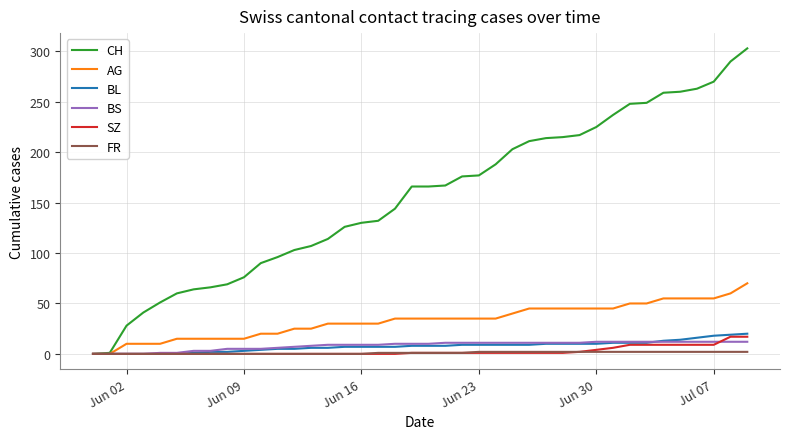

What is the maximum value shown in the chart?

303